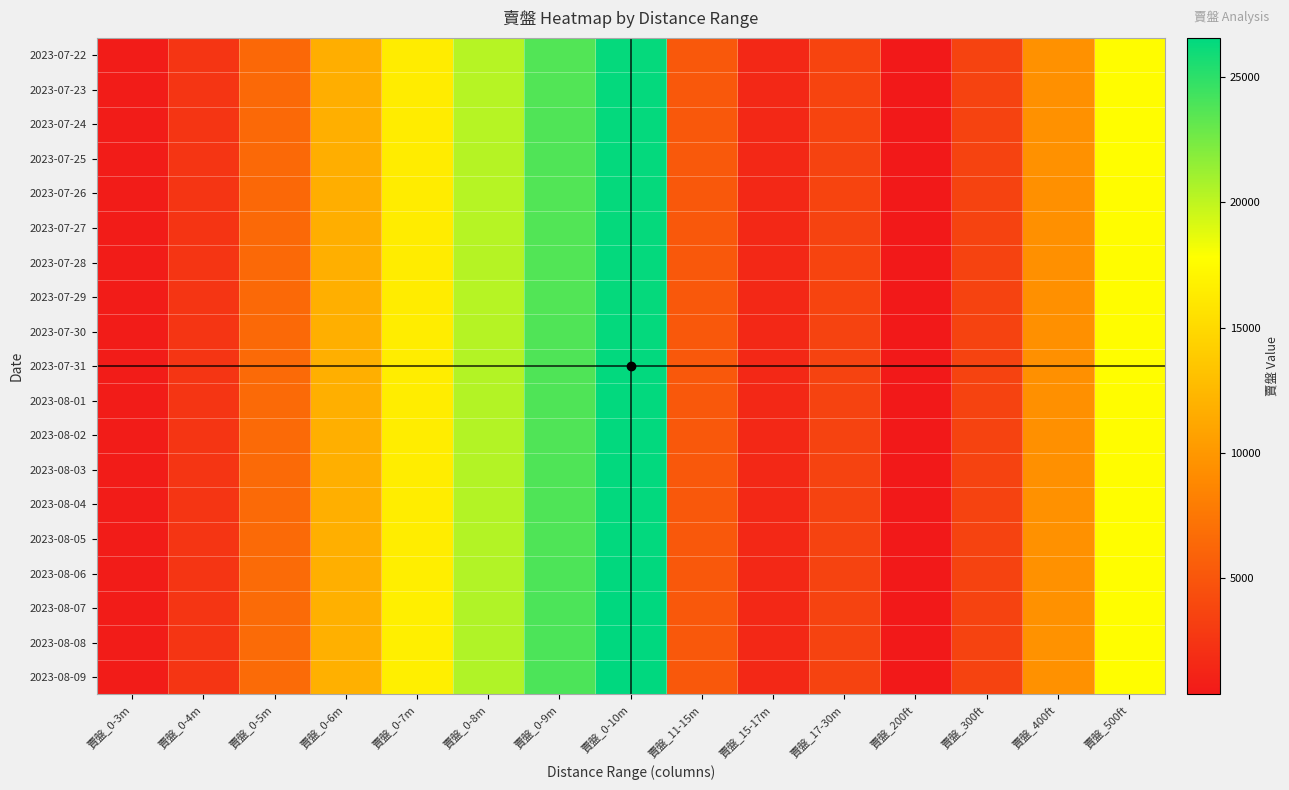

Count the number of data series in this chart.

19